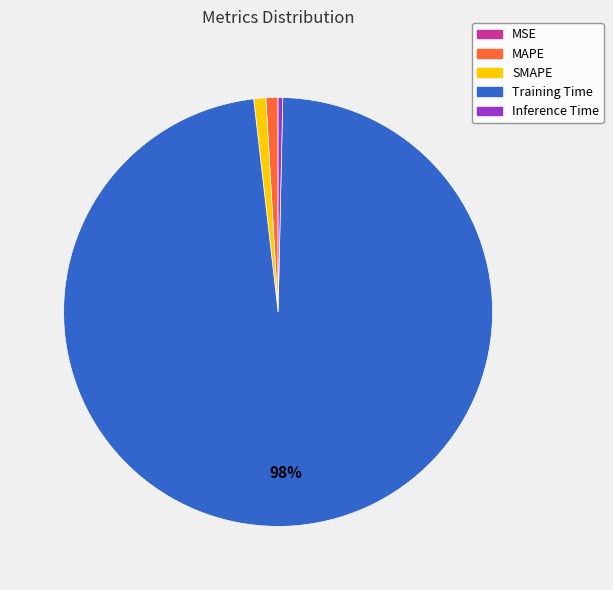

Do Inference Time and SMAPE together represent more than half of the pie?

No